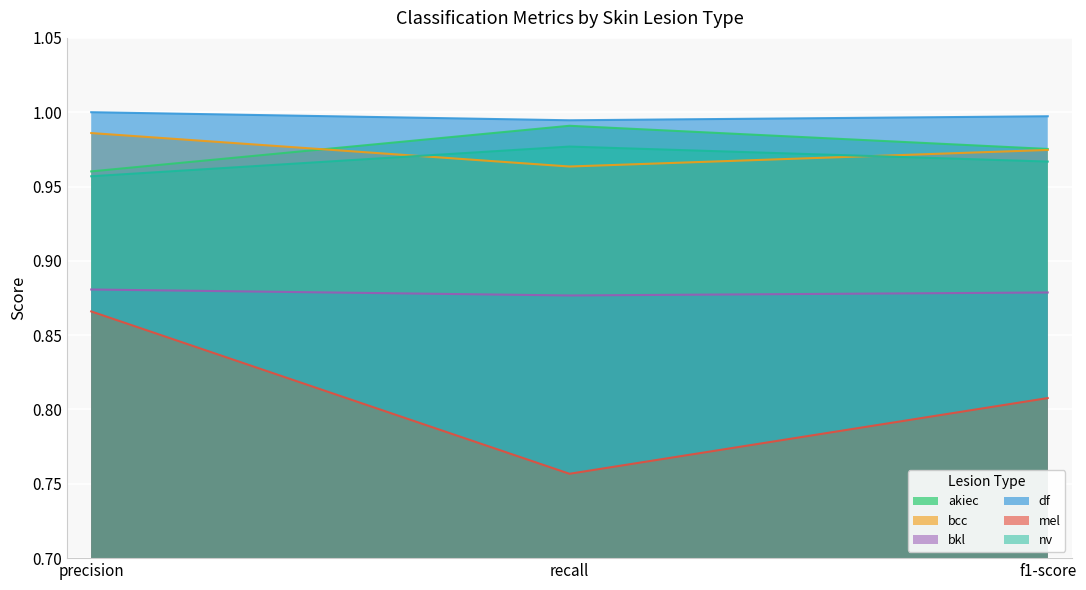

Is it true that bkl equals 0.4 at recall?

False